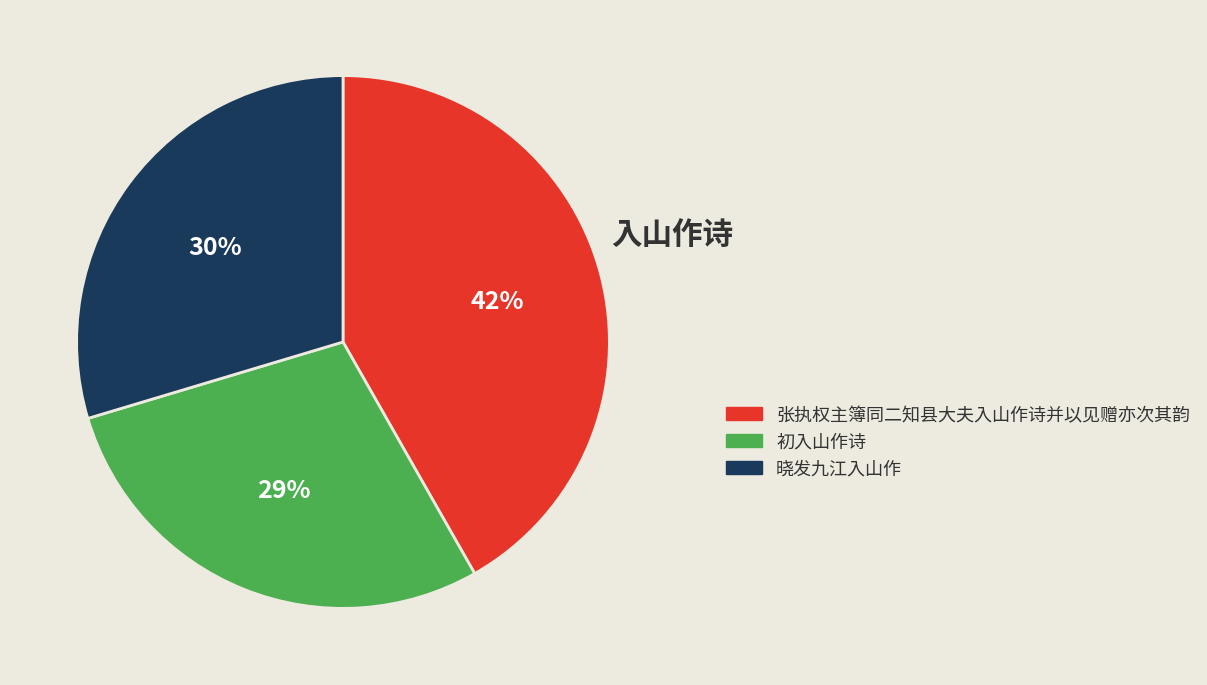

What is the ratio of the value at 初入山作诗 to the value at 晓发九江入山作?

1.0